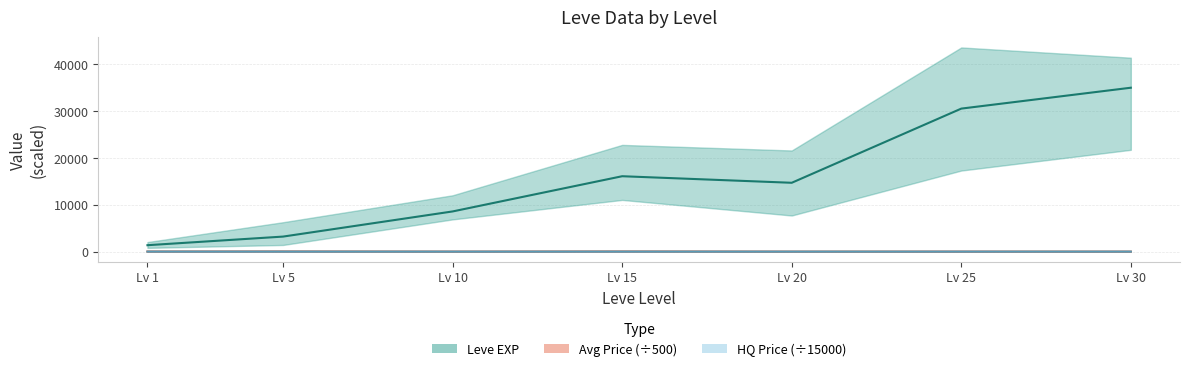

How many data points in HQ Price mean (÷15000) are above 0?

3